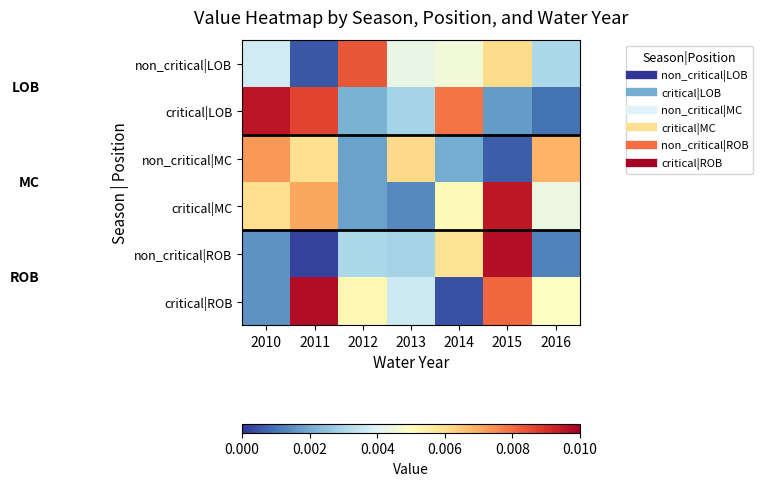

List the series in order of their peak value, highest first.

critical|ROB, non_critical|ROB, critical|LOB, critical|MC, non_critical|LOB, non_critical|MC